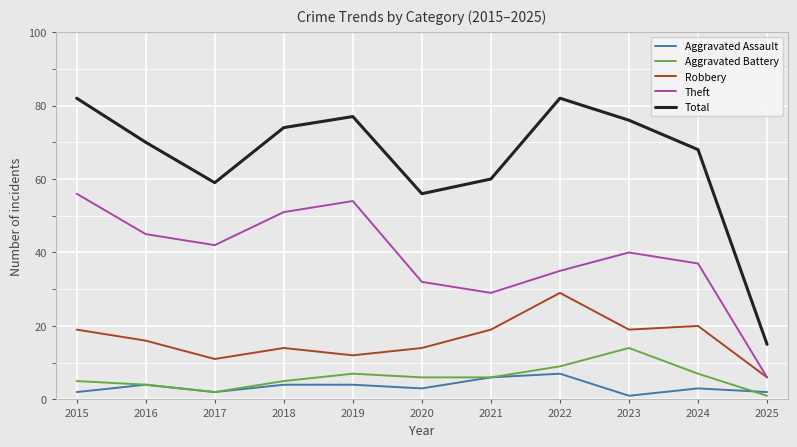

What is the average value of the Aggravated Assault series?

3